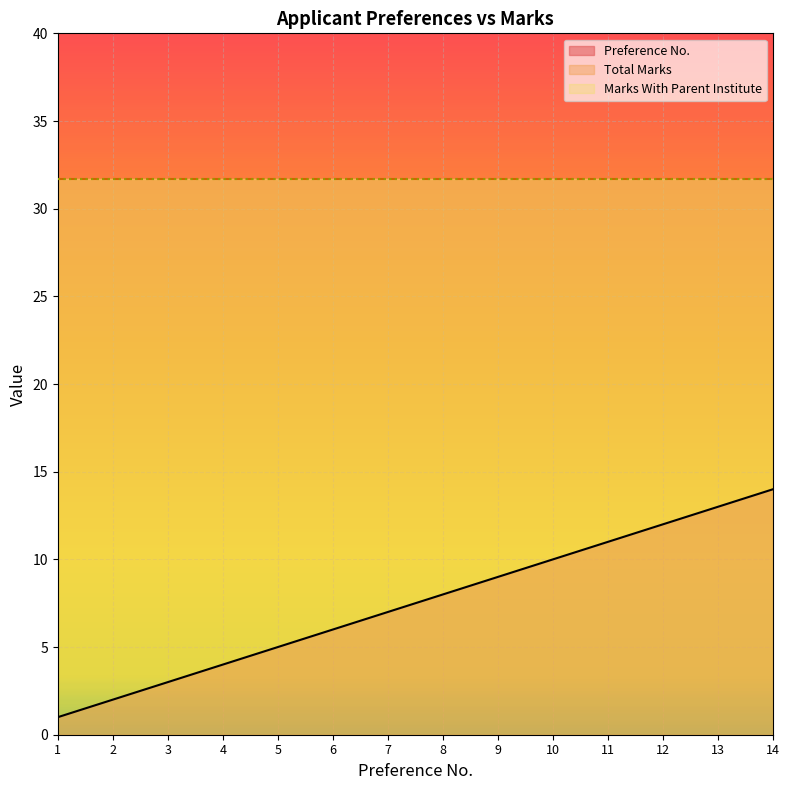

What is the spread (max minus min) of values at 4?

27.7